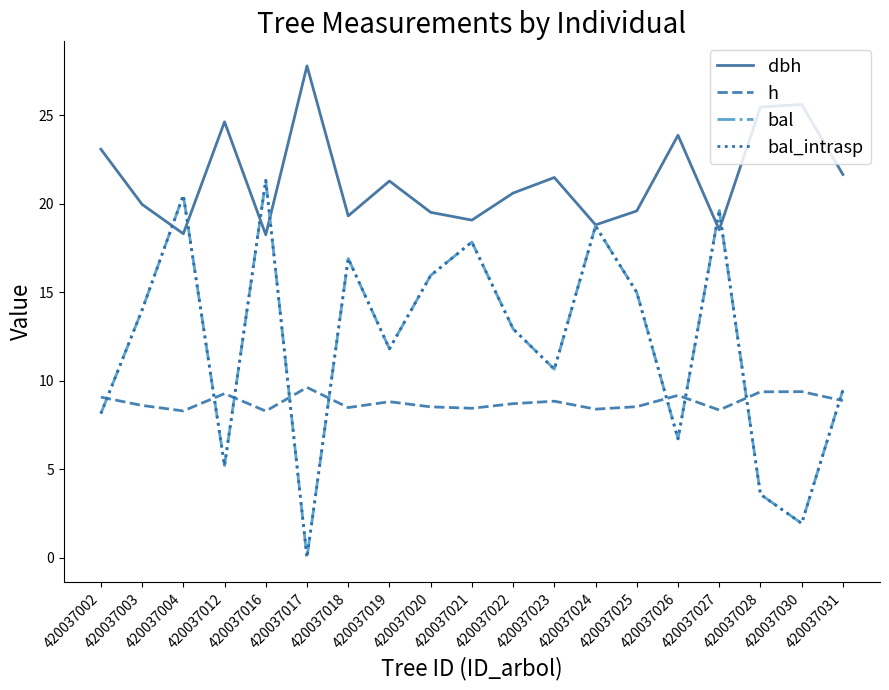

Reading right to left, transcribe all the data shown in this chart.

dbh: 420037031=21.7	420037030=25.6	420037028=25.5	420037027=18.5	420037026=23.9	420037025=19.6	420037024=18.8	420037023=21.5	420037022=20.6	420037021=19.1	420037020=19.5	420037019=21.3	420037018=19.3	420037017=27.8	420037016=18.2	420037012=24.6	420037004=18.3	420037003=20.0	420037002=23.1
h: 420037031=8.9	420037030=9.4	420037028=9.4	420037027=8.3	420037026=9.2	420037025=8.5	420037024=8.4	420037023=8.8	420037022=8.7	420037021=8.4	420037020=8.5	420037019=8.8	420037018=8.5	420037017=9.6	420037016=8.3	420037012=9.3	420037004=8.3	420037003=8.6	420037002=9.1
bal: 420037031=9.5	420037030=1.9	420037028=3.6	420037027=19.6	420037026=6.7	420037025=15.0	420037024=18.8	420037023=10.7	420037022=12.9	420037021=17.8	420037020=15.9	420037019=11.8	420037018=16.9	420037017=0.0	420037016=21.3	420037012=5.2	420037004=20.5	420037003=14.0	420037002=8.1
bal_intrasp: 420037031=9.5	420037030=1.9	420037028=3.6	420037027=19.6	420037026=6.7	420037025=15.0	420037024=18.8	420037023=10.7	420037022=12.9	420037021=17.8	420037020=15.9	420037019=11.8	420037018=16.9	420037017=0.0	420037016=21.3	420037012=5.2	420037004=20.5	420037003=14.0	420037002=8.1